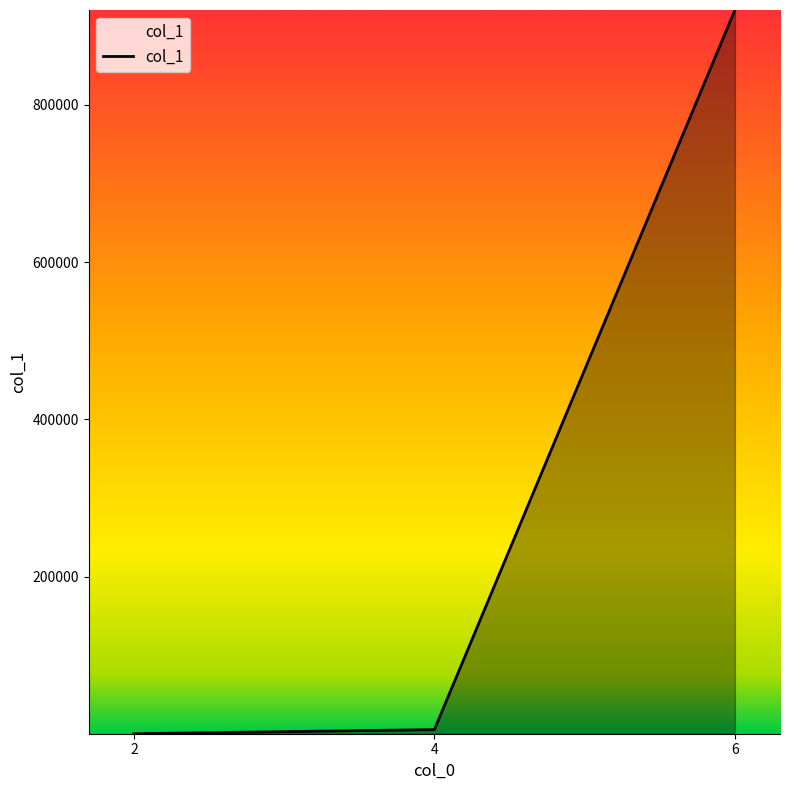

The chart shows a value of 368504 at 6. True or false?

False